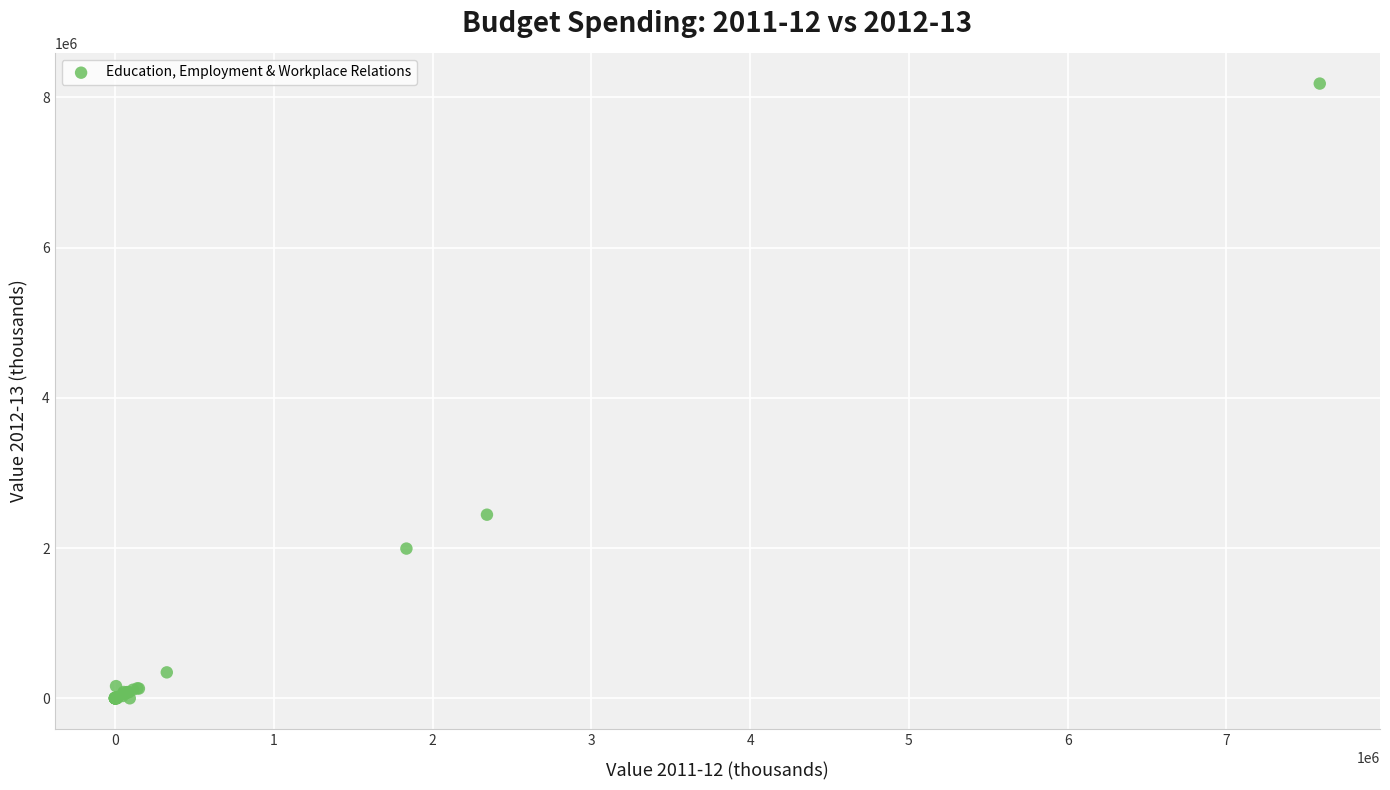

What Y value in the scatter plot is closest to 4091509?

2444197